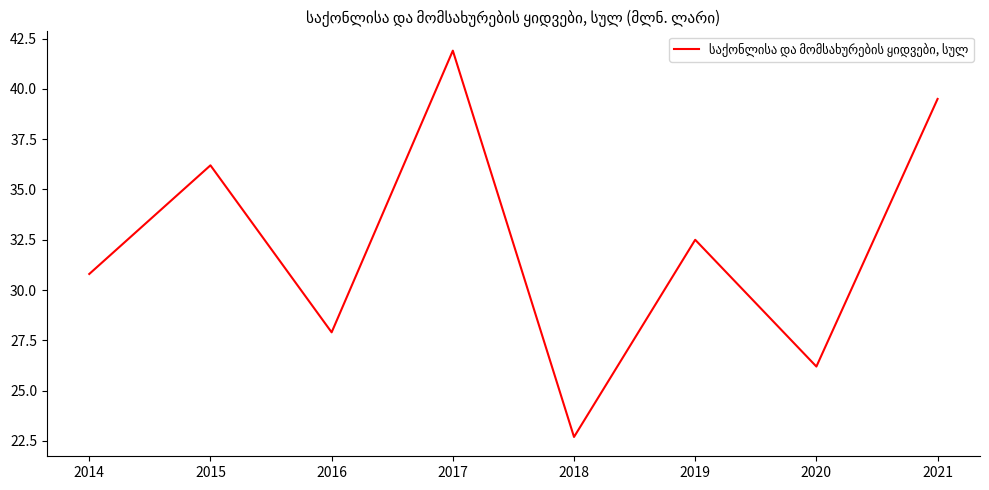

Between 2019 and 2018, which is larger?

2019